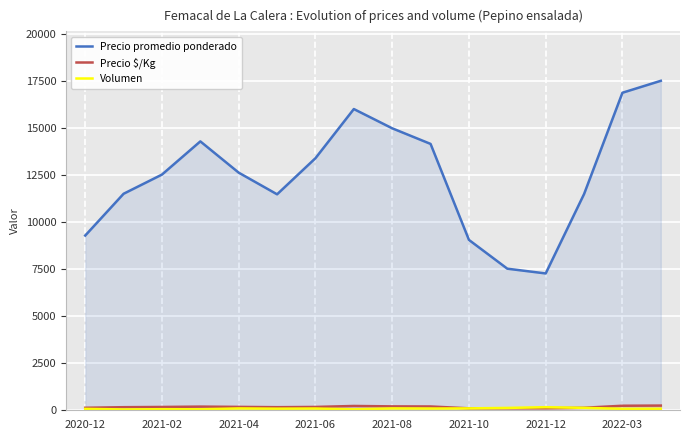

True or false: Precio promedio ponderado and Volumen cross at least once.

False